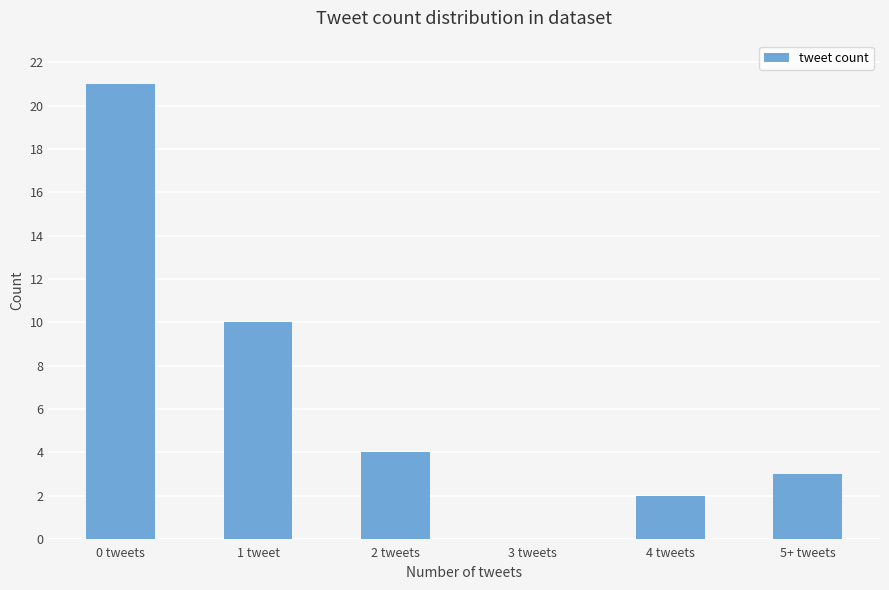

Which label corresponds to the largest value in the chart?

0 tweets